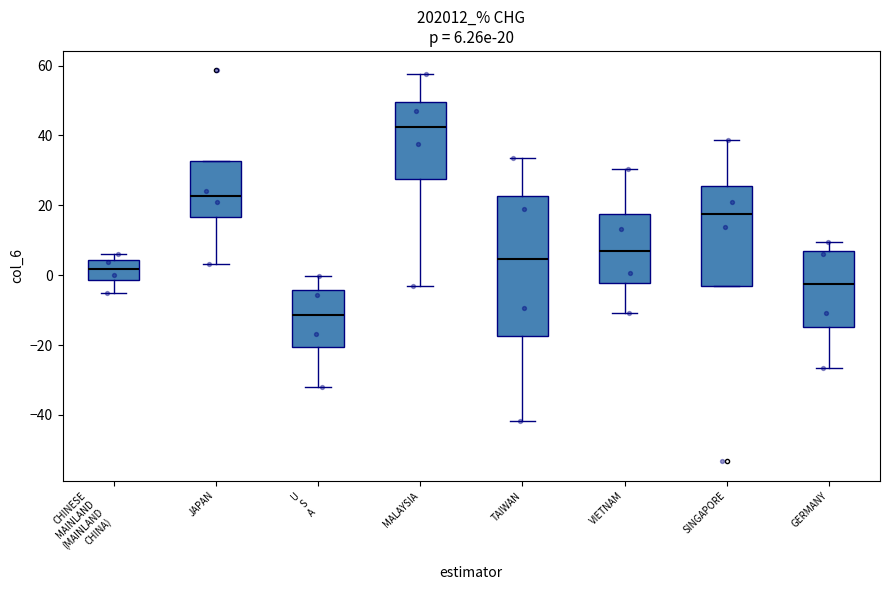

Comparing the boxes themselves (not the whiskers), which one is the tallest?

TAIWAN